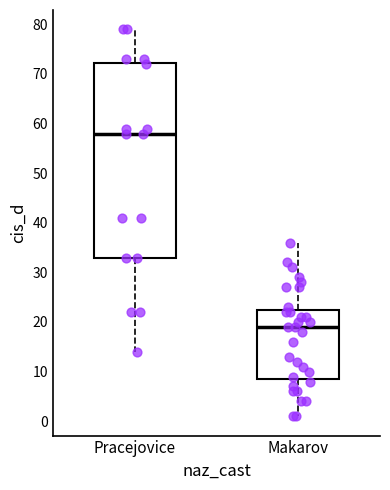

Which box is the tallest, from its lower edge to its upper edge?

Pracejovice